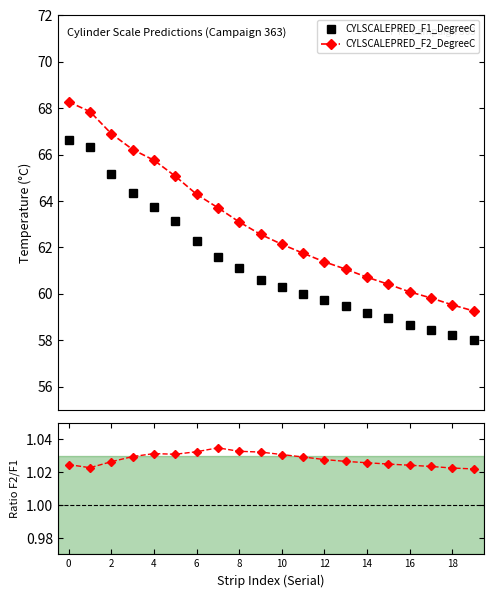

True or false: CYLSCALEPRED_F1_DegreeC and CYLSCALEPRED_F2_DegreeC intersect in this chart.

False